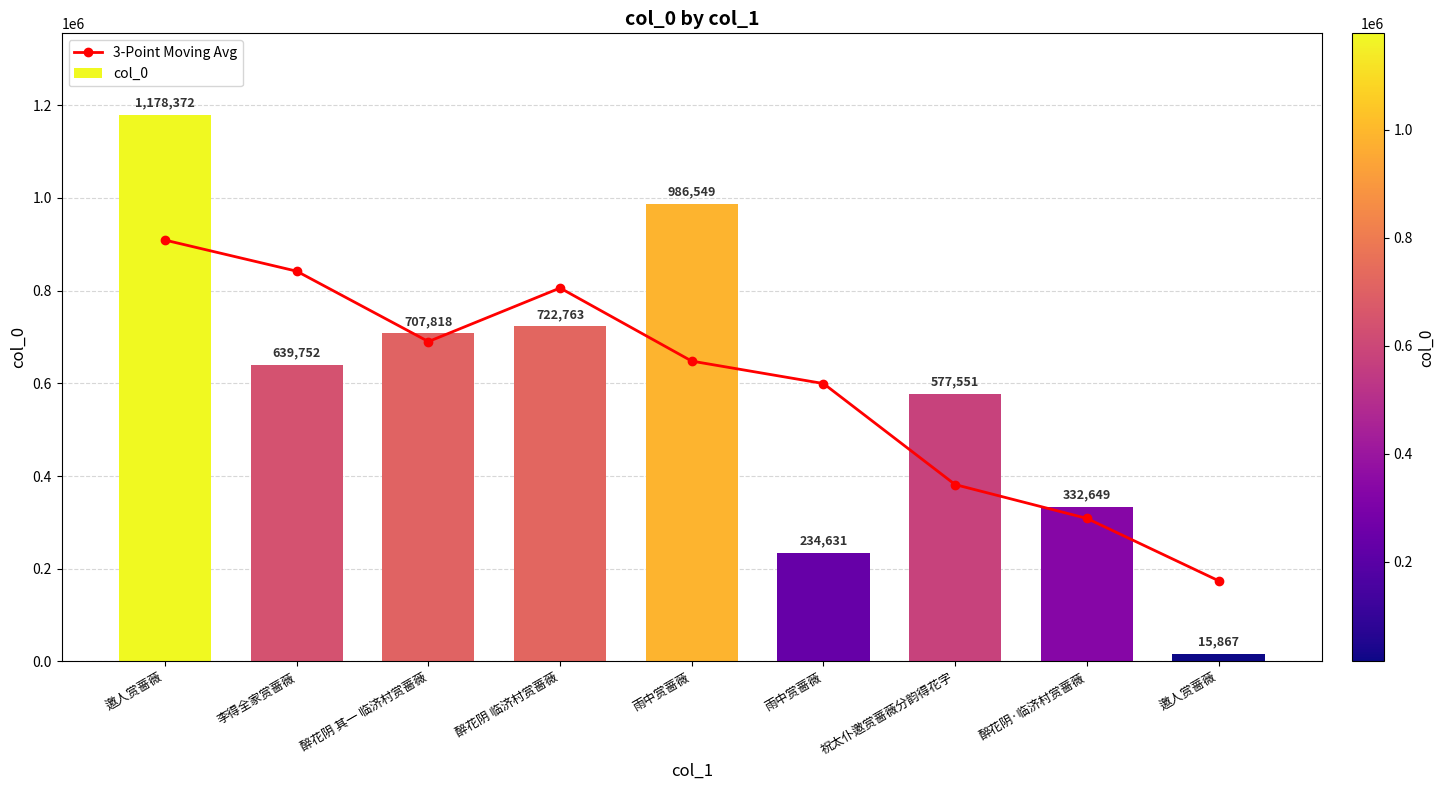

Reading left to right, list all the values displayed in this chart.

3-Point Moving Avg: 邀人赏蔷薇=909062.0	李得全家赏蔷薇=841980.7	醉花阴 其一 临济村赏蔷薇=690111.0	醉花阴 临济村赏蔷薇=805710.0	雨中赏蔷薇=647981.0	雨中赏蔷薇=599577.0	祝太仆邀赏蔷薇分韵得花字=381610.3	醉花阴·临济村赏蔷薇=308689.0	邀人赏蔷薇=174258.0
col_0: 邀人赏蔷薇=1178372.0	李得全家赏蔷薇=639752.0	醉花阴 其一 临济村赏蔷薇=707818.0	醉花阴 临济村赏蔷薇=722763.0	雨中赏蔷薇=986549.0	雨中赏蔷薇=234631.0	祝太仆邀赏蔷薇分韵得花字=577551.0	醉花阴·临济村赏蔷薇=332649.0	邀人赏蔷薇=15867.0